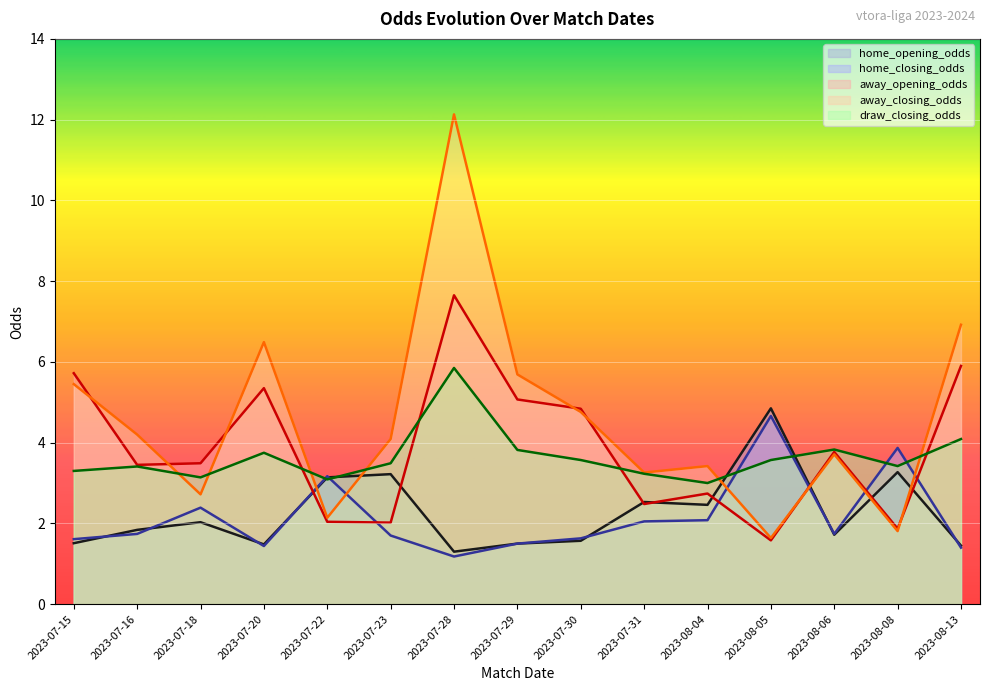

List the labels in order of away_opening_odds value, largest first.

2023-07-28, 2023-08-13, 2023-07-15, 2023-07-20, 2023-07-29, 2023-07-30, 2023-08-06, 2023-07-18, 2023-07-16, 2023-08-04, 2023-07-31, 2023-07-22, 2023-07-23, 2023-08-08, 2023-08-05